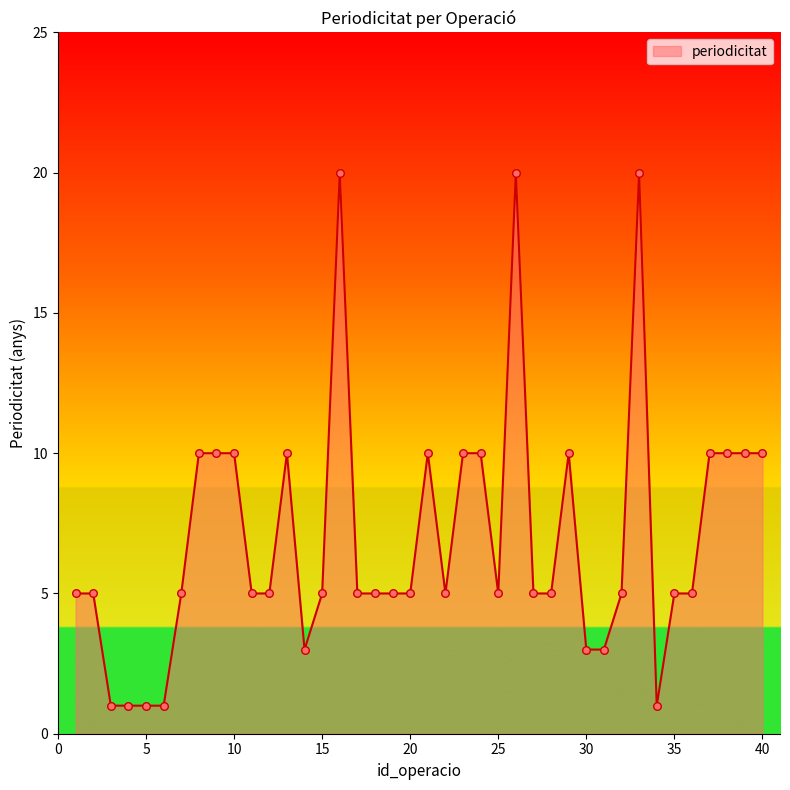

What is the maximum value shown in the chart?

20